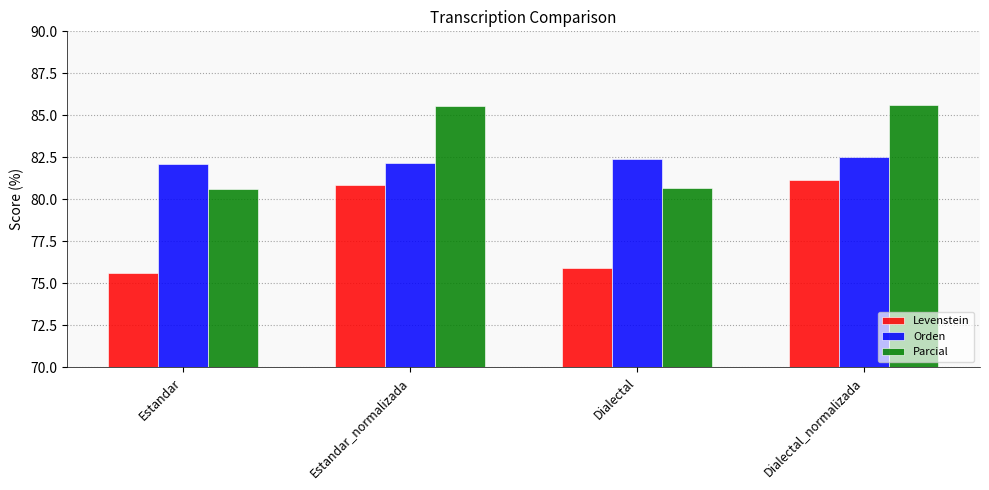

Which series changed the most between Estandar and Estandar_normalizada?

Levenstein